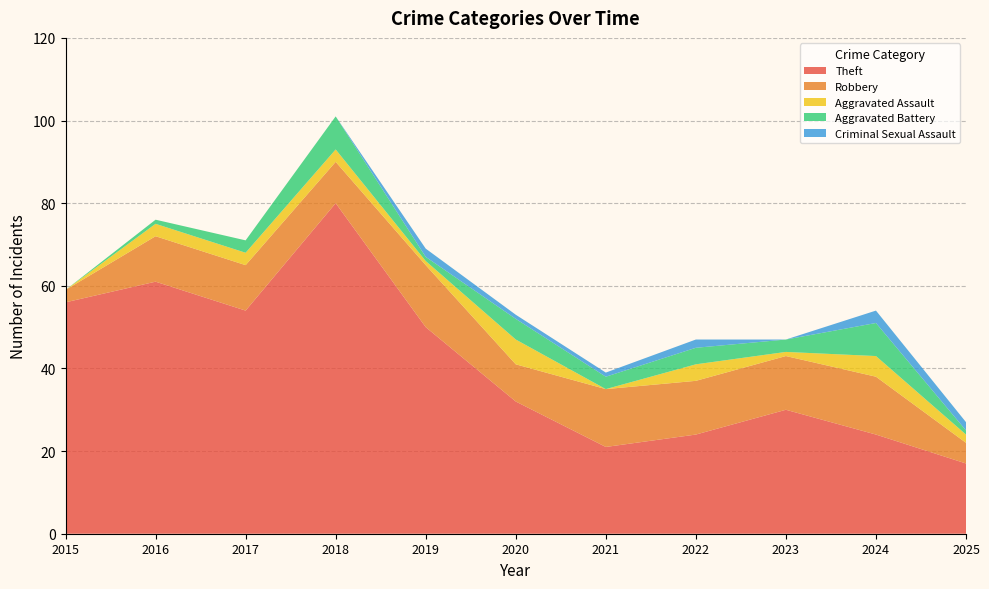

What is the highest value of the Theft series?

80